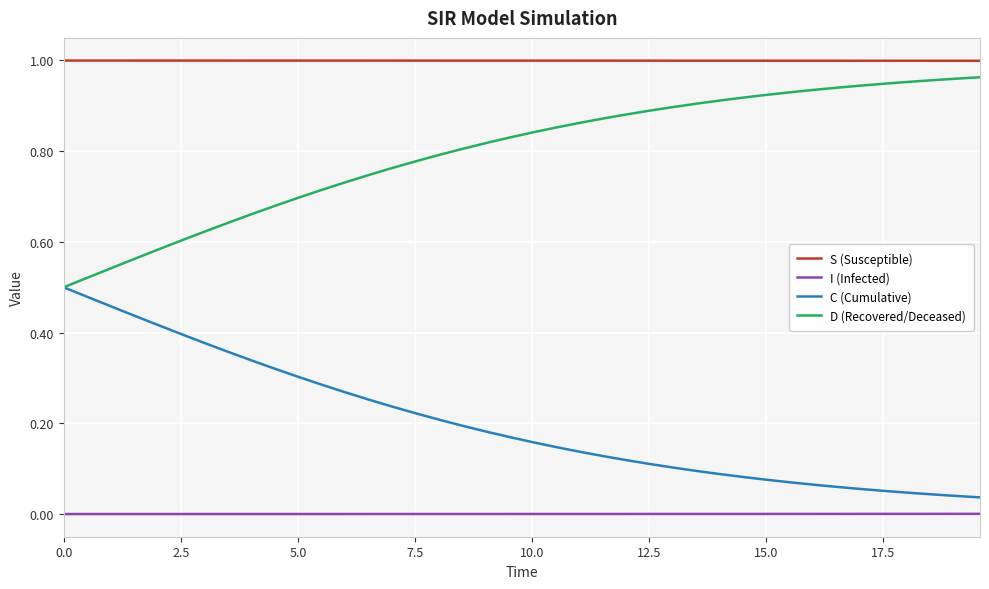

Which series has the largest total across all categories?

S (Susceptible)